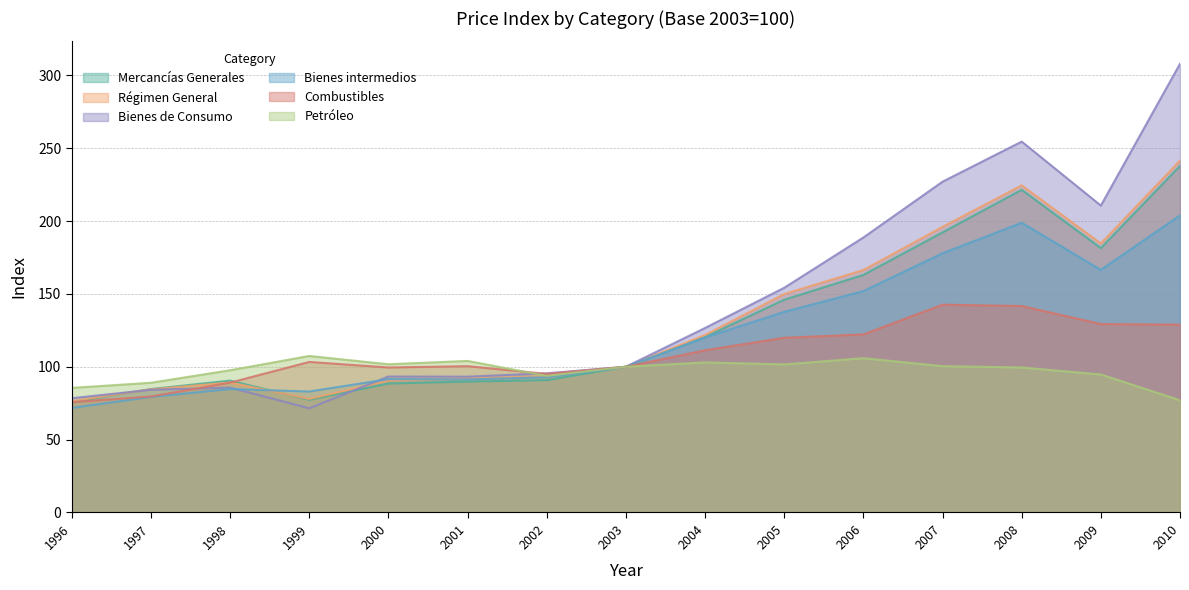

At which category is the sum across all series the highest?

2010